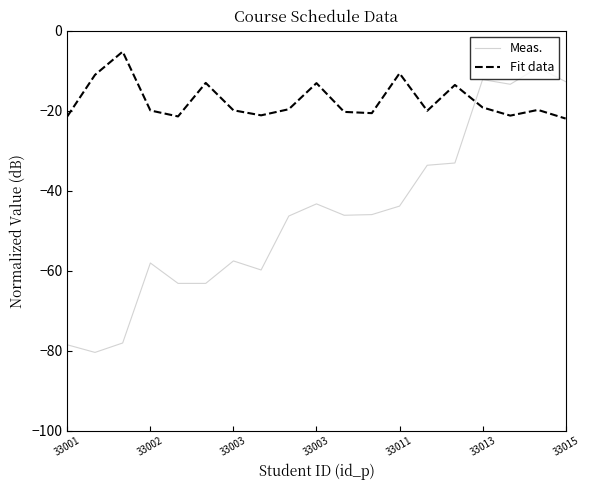

At how many categories does at least one series exceed -46?

19